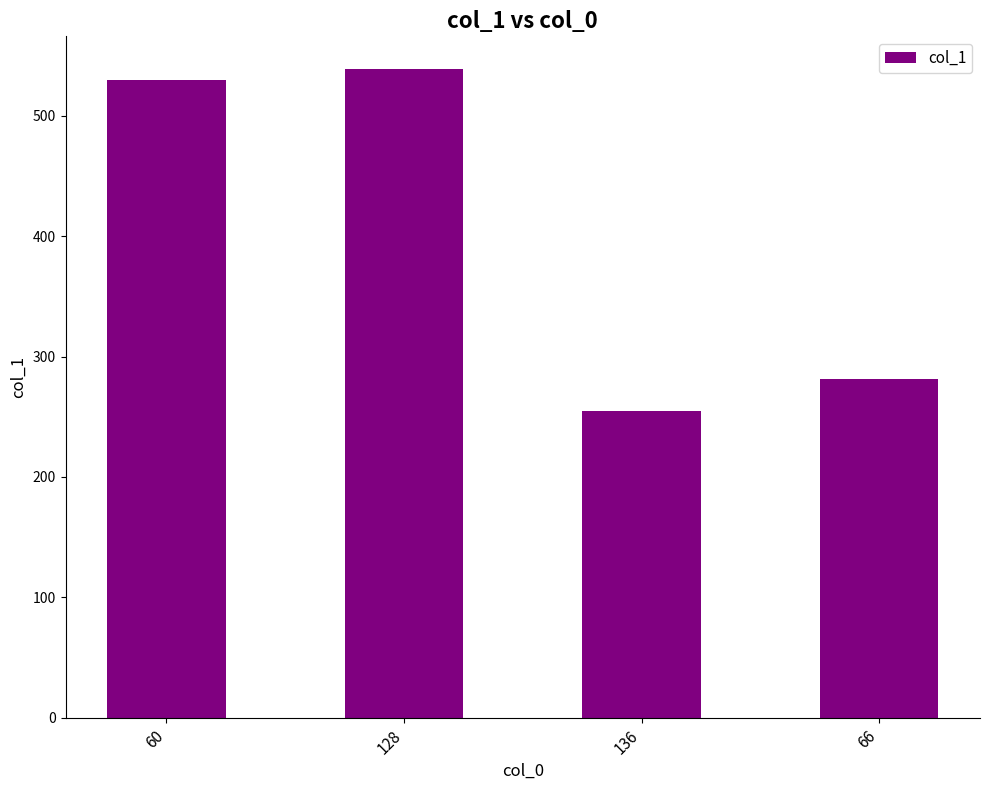

What value does the data have at 128?

539